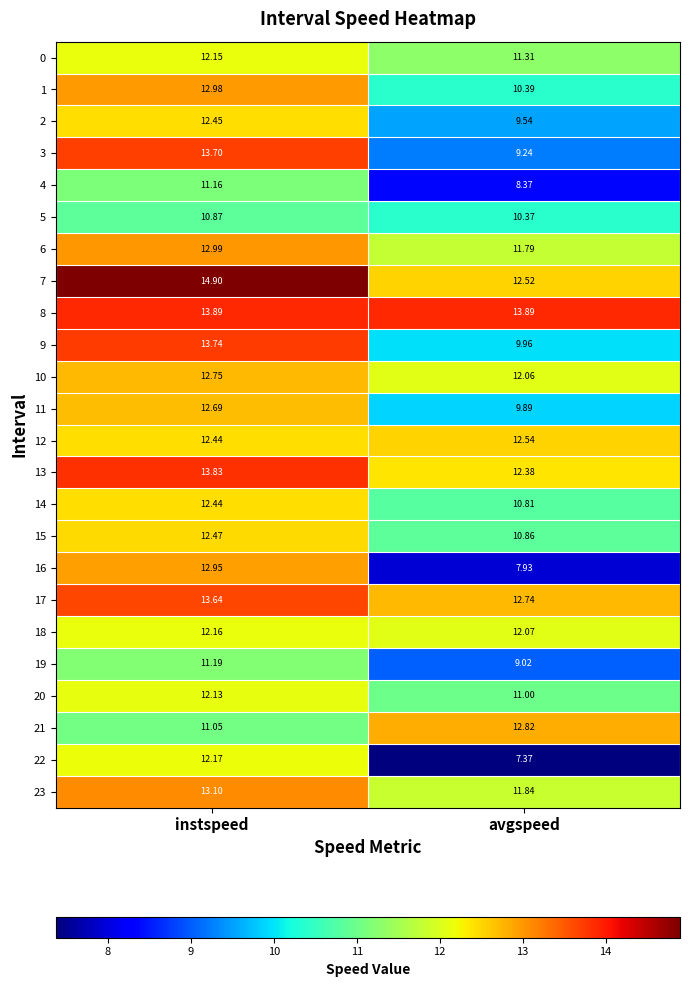

At which category does the chart reach its peak across all series?

instspeed